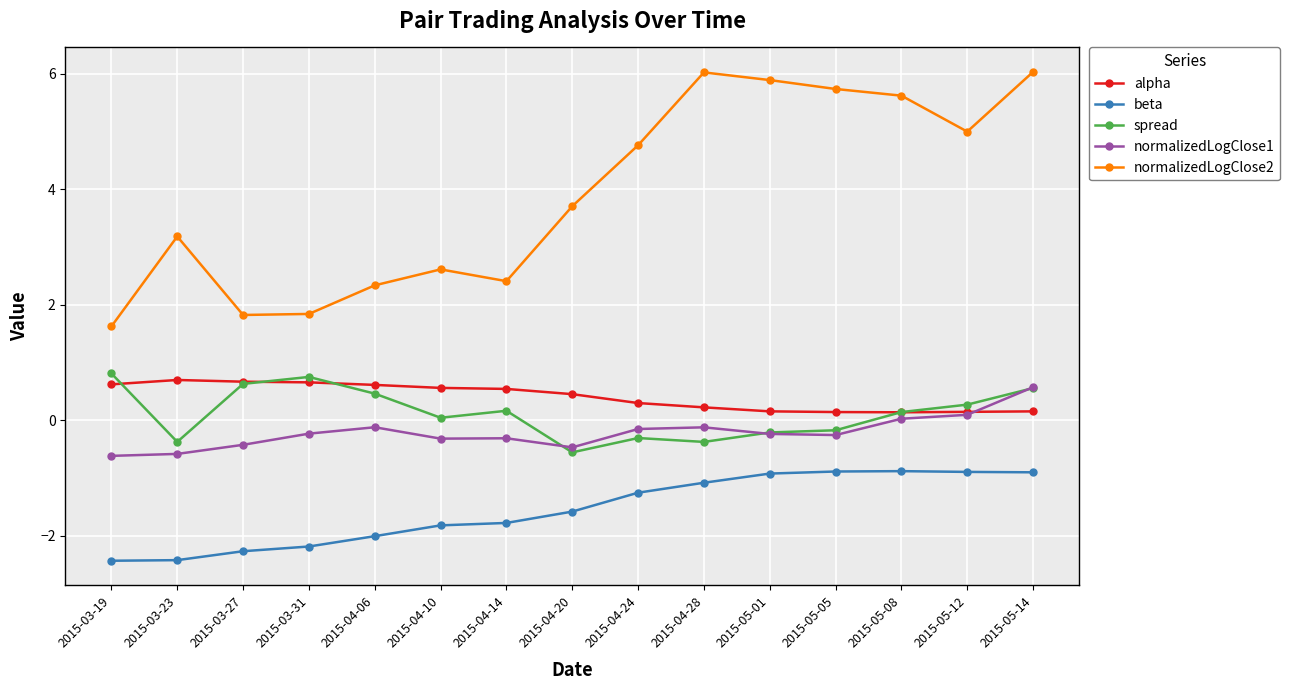

What is the difference between the maximum and minimum values in the normalizedLogClose2 series?

4.4